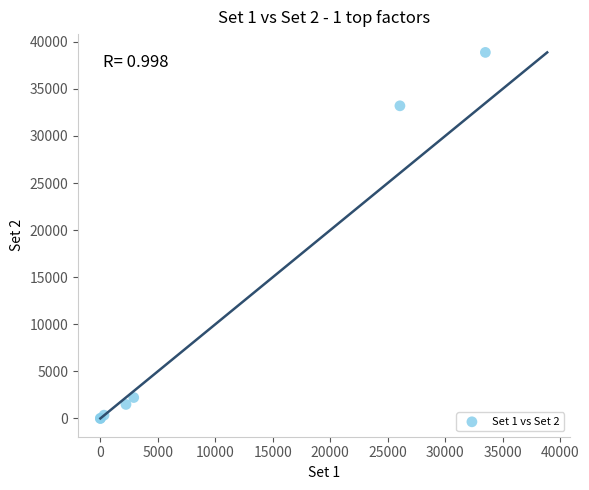

What Y value in the scatter plot is closest to 19436?

33199.4